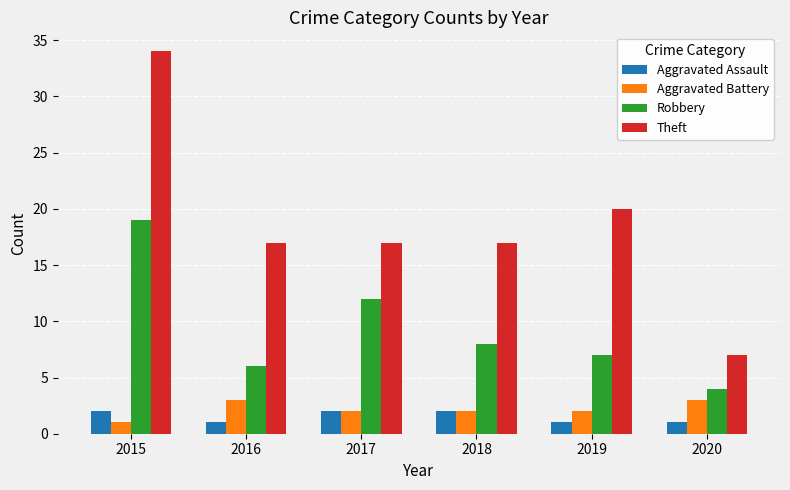

Where does the Aggravated Battery series first go above 2?

2016